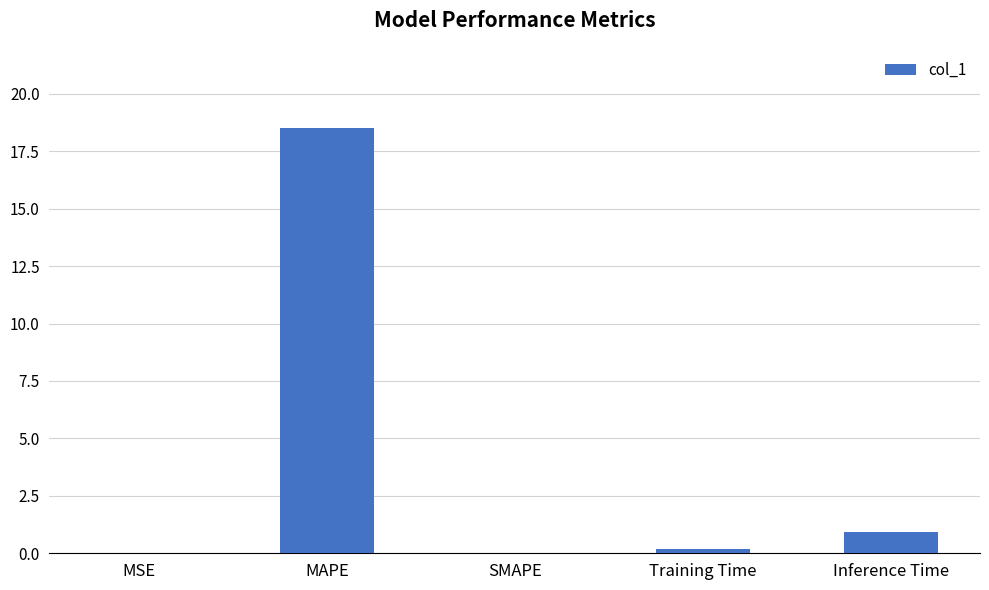

Which has a higher value, Inference Time or MAPE?

MAPE